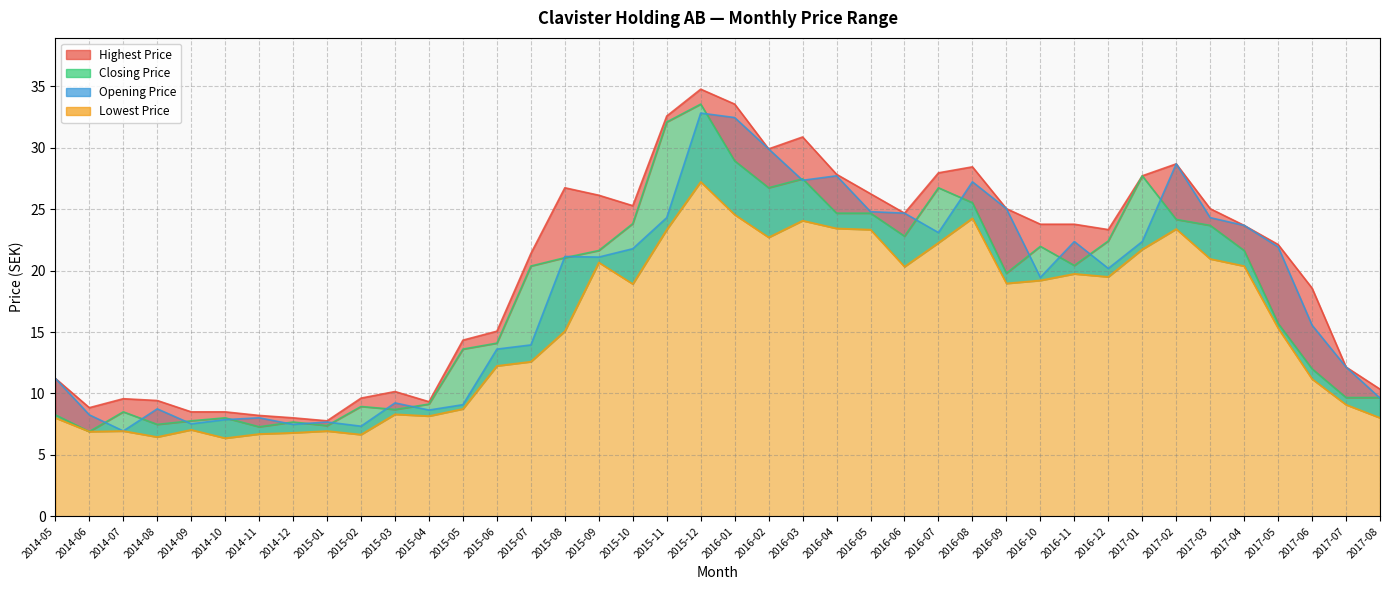

What is the difference between the maximum and minimum values in the Closing Price series?

26.6